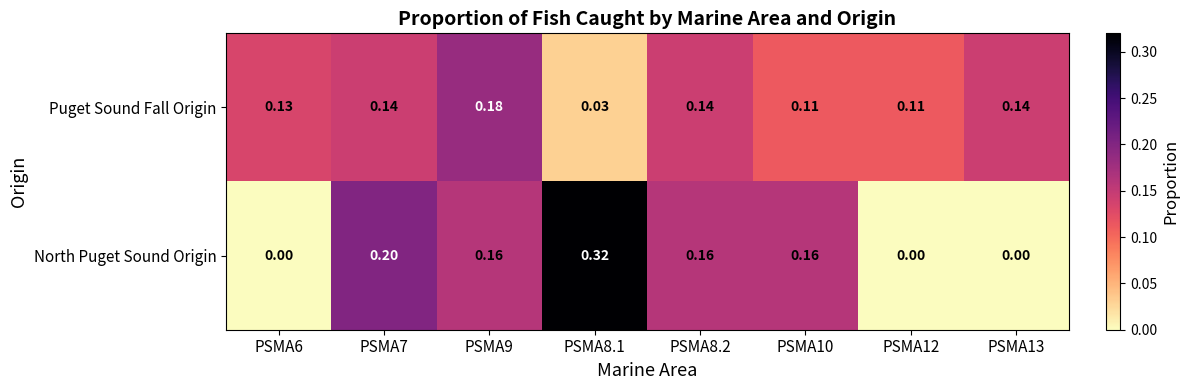

At how many categories does at least one series exceed 0?

8